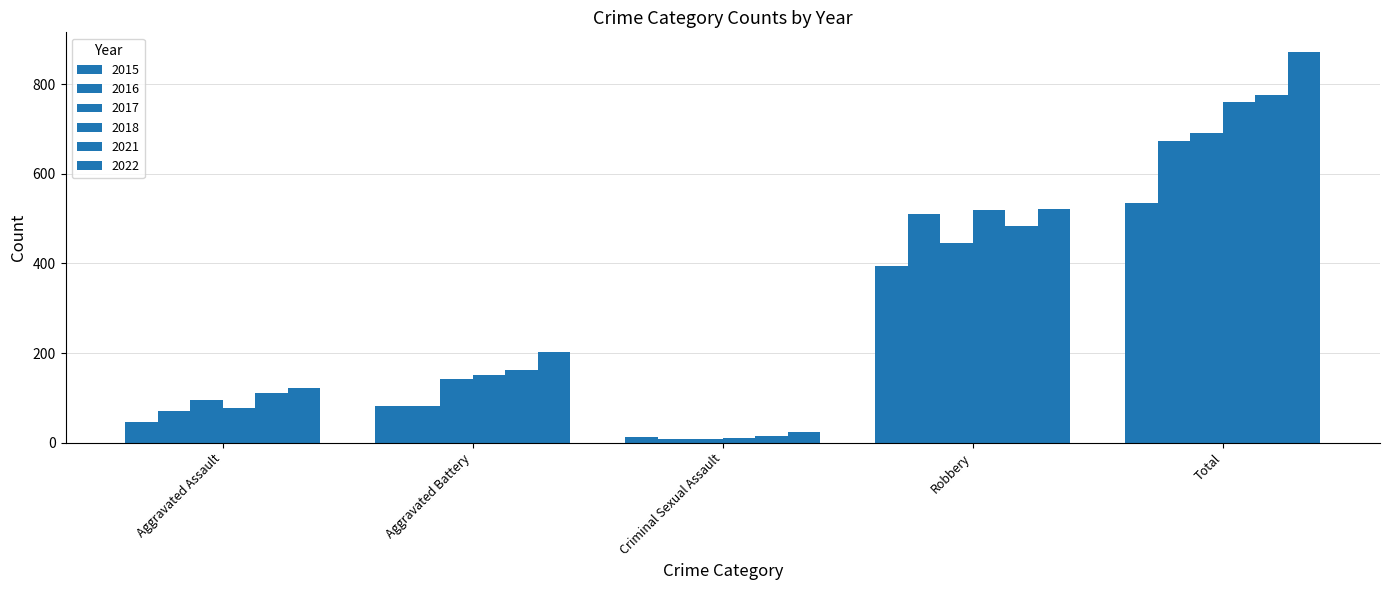

Reading left to right, extract all data points from this chart.

2015: Aggravated Assault=46	Aggravated Battery=82	Criminal Sexual Assault=12	Robbery=395	Total=535
2016: Aggravated Assault=71	Aggravated Battery=82	Criminal Sexual Assault=8	Robbery=510	Total=672
2017: Aggravated Assault=95	Aggravated Battery=142	Criminal Sexual Assault=8	Robbery=446	Total=692
2018: Aggravated Assault=77	Aggravated Battery=152	Criminal Sexual Assault=11	Robbery=519	Total=760
2021: Aggravated Assault=110	Aggravated Battery=163	Criminal Sexual Assault=14	Robbery=484	Total=775
2022: Aggravated Assault=121	Aggravated Battery=202	Criminal Sexual Assault=23	Robbery=521	Total=872